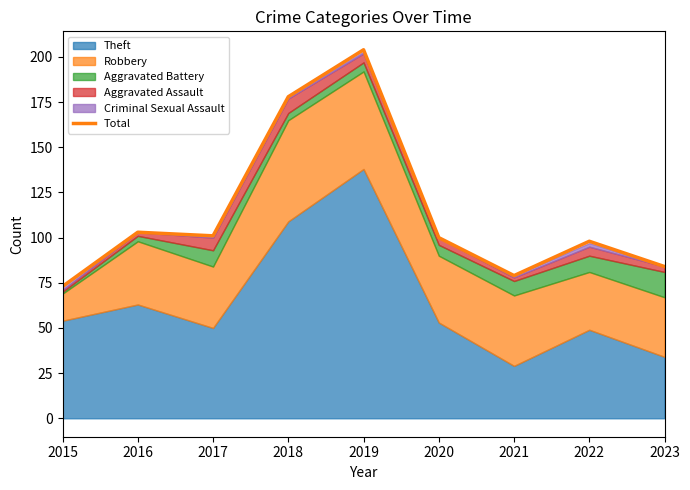

Read the value at 2023, to the nearest 50.

100